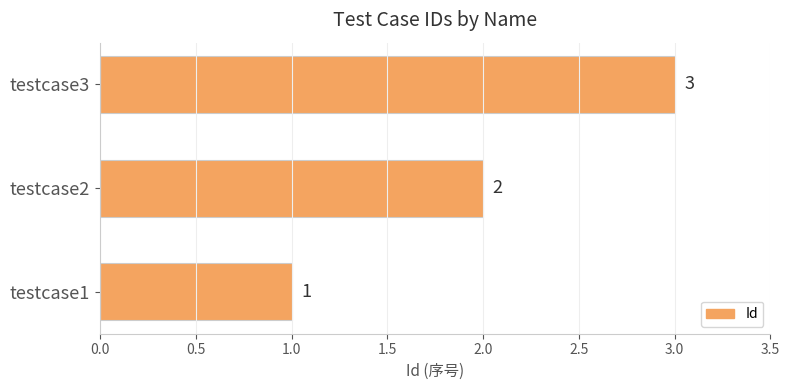

What value does the data have at testcase3?

3